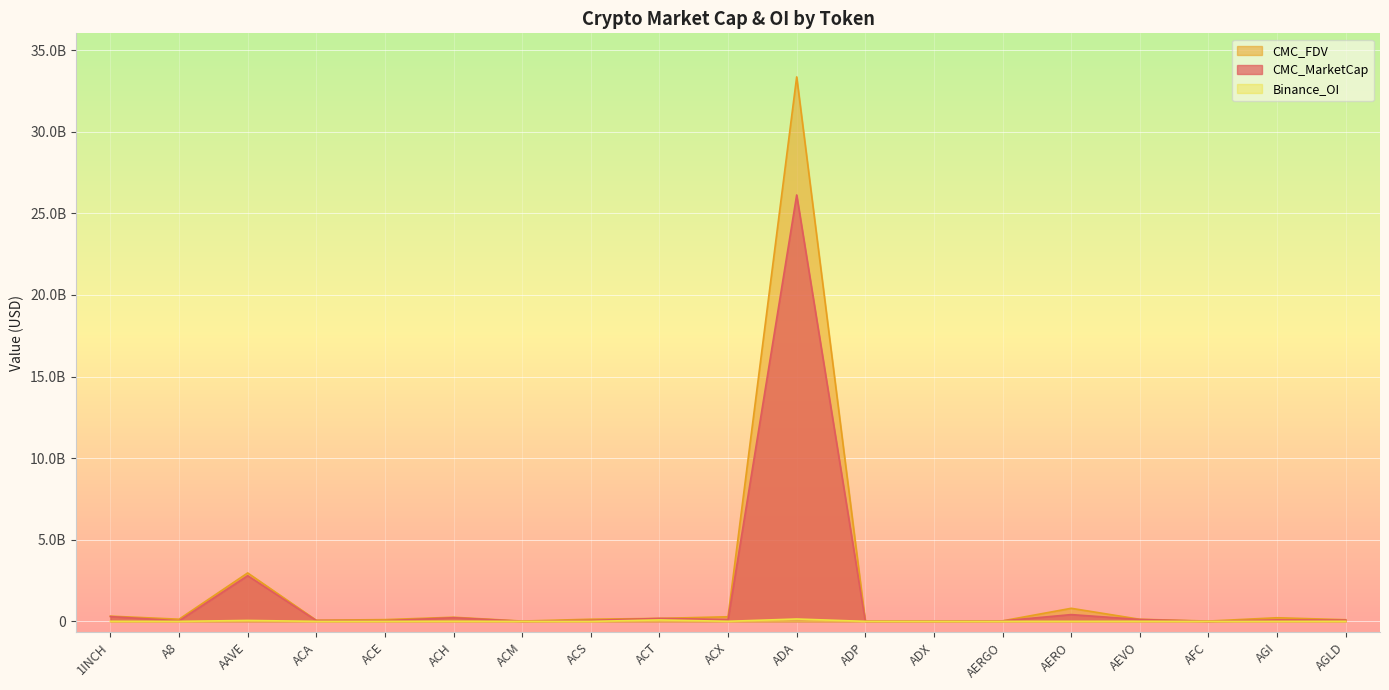

How many lines are shown in the chart?

3